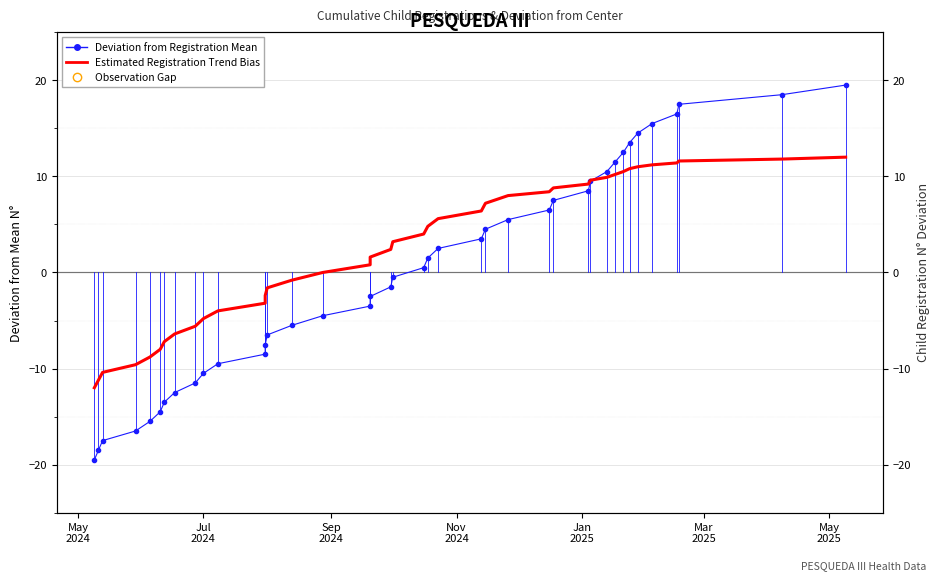

Is the value of Estimated Registration Trend Bias at 19 greater than the value of Deviation from Registration Mean at 13?

Yes